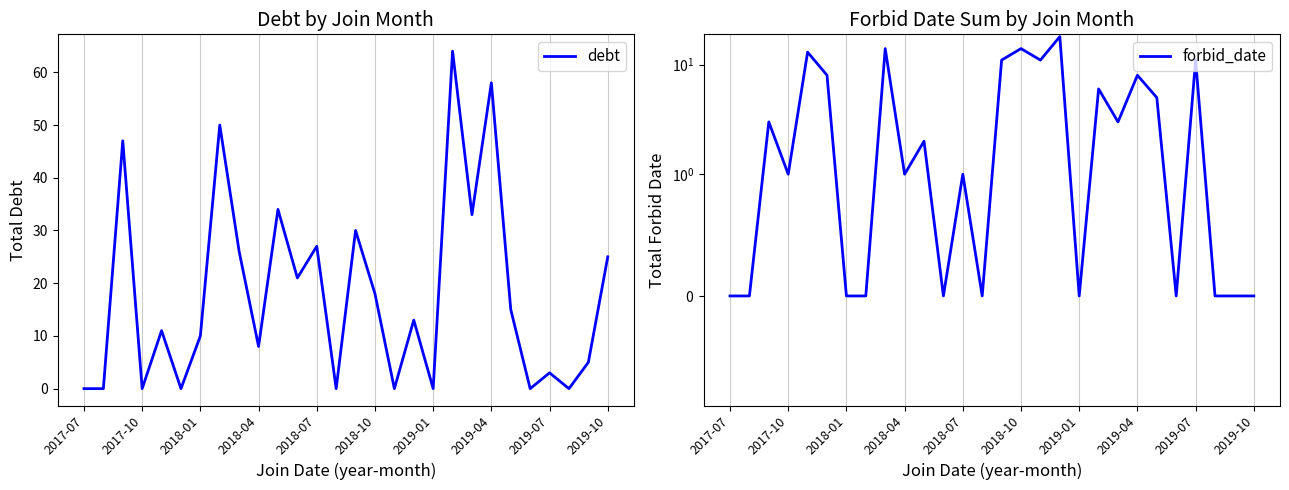

Does the chart have visible grid lines?

Yes